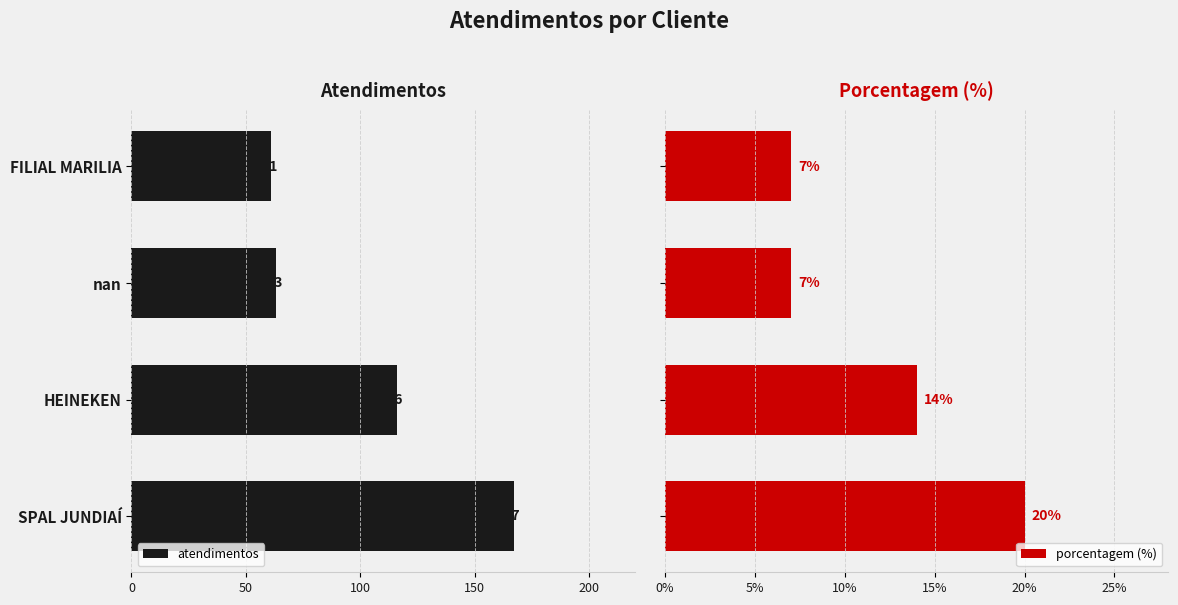

What is the difference between the maximum and minimum values in the porcentagem (%) series?

13